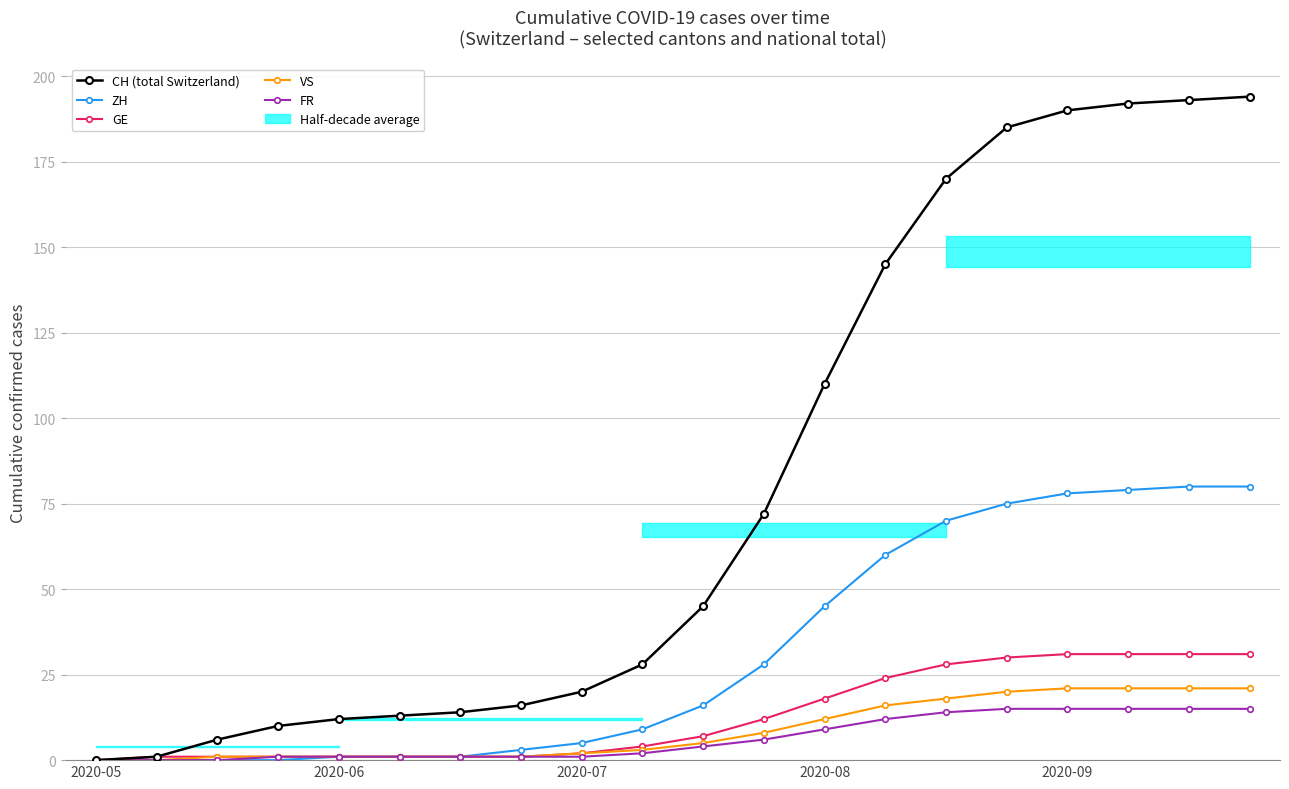

Reading right to left, list all the values displayed in this chart.

CH (total Switzerland): 194	193	192	190	185	170	145	110	72	45	28	20	16	14	13	12	10	6	1	0
ZH: 80	80	79	78	75	70	60	45	28	16	9	5	3	1	1	1	0	0	0	0
GE: 31	31	31	31	30	28	24	18	12	7	4	2	1	1	1	1	1	1	1	0
VS: 21	21	21	21	20	18	16	12	8	5	3	2	1	1	1	1	1	1	0	0
FR: 15	15	15	15	15	14	12	9	6	4	2	1	1	1	1	1	1	0	0	0